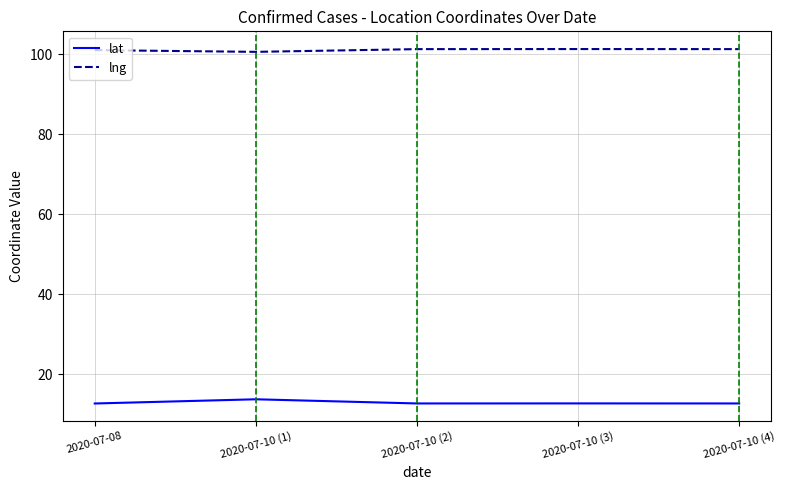

True or false: lat and lng cross at least once.

False